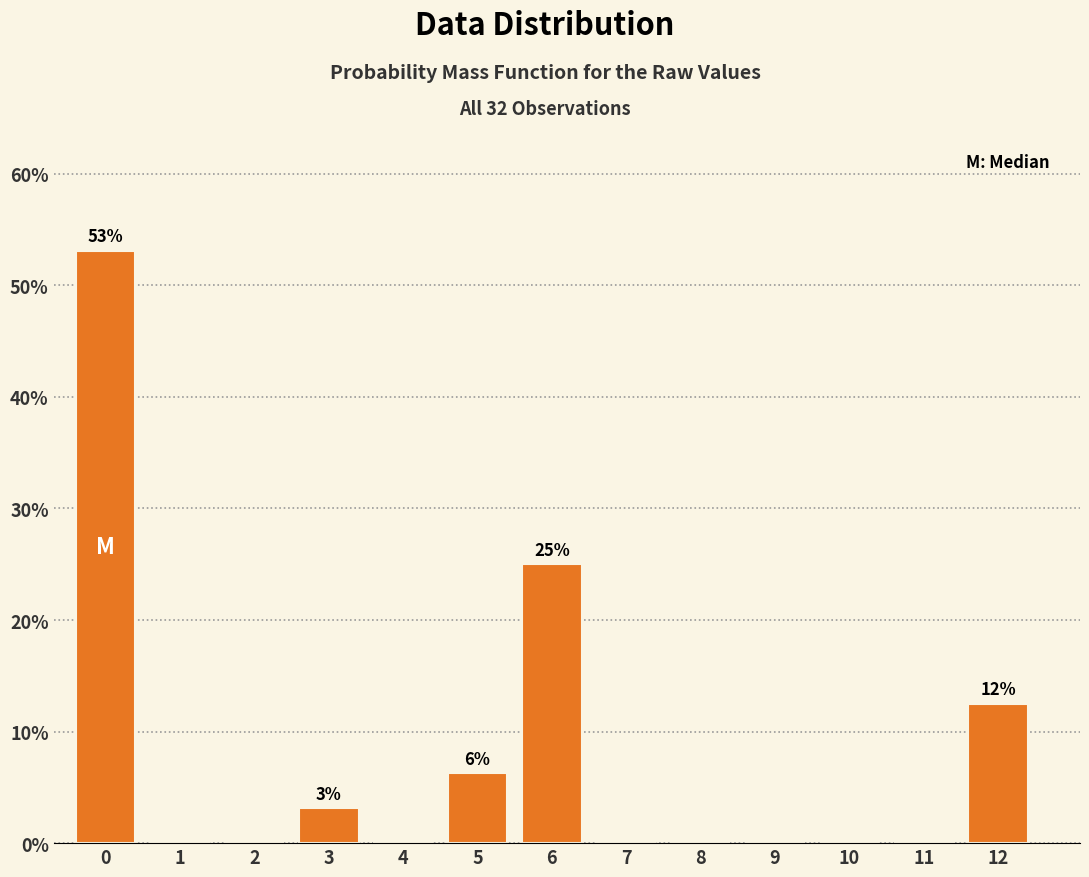

True or false: the data shows 0.0 at 10.

True